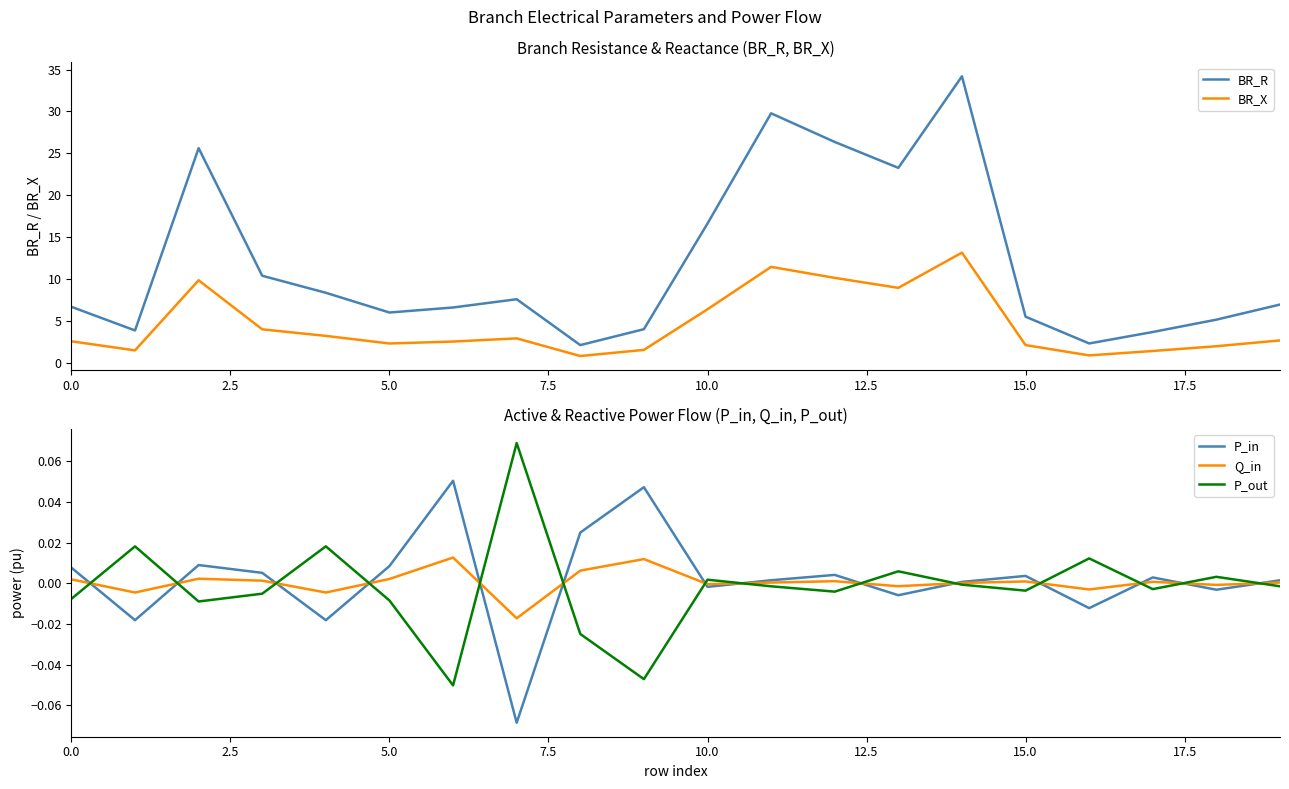

Rank the series by their maximum value, from lowest to highest.

Q_in, P_in, P_out, BR_X, BR_R